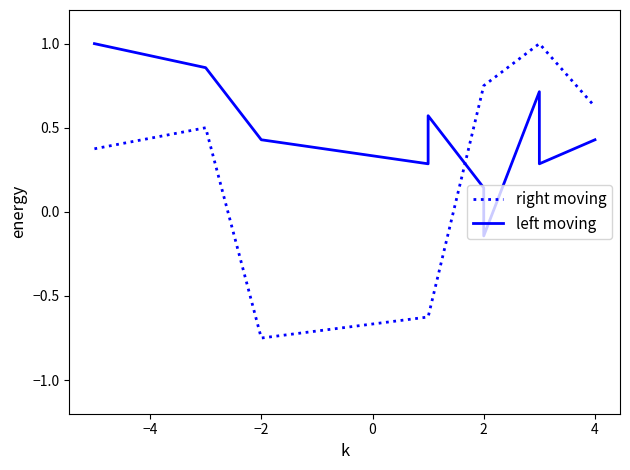

How many negative values does the right moving series have?

3